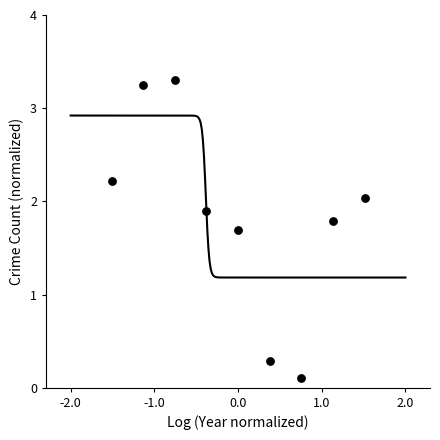

What is the range of X values (max minus min)?

3.1